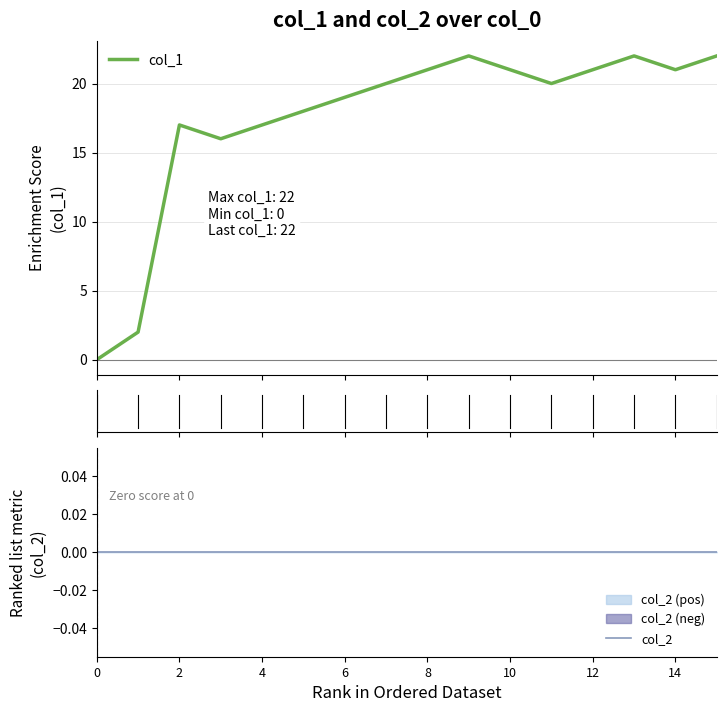

At which category is the sum across all series the highest?

9